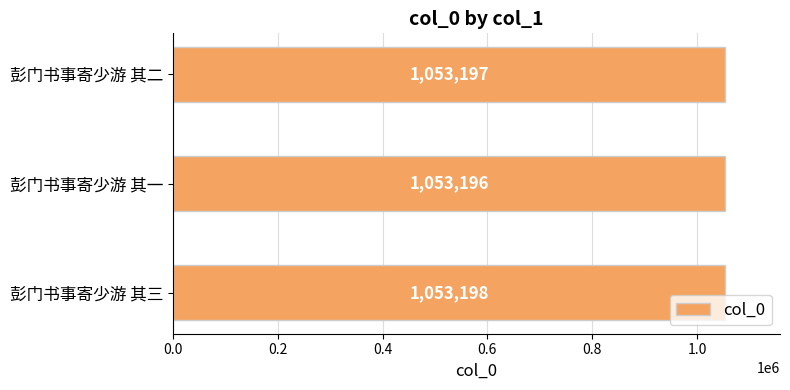

How many values are between 1053196 and 1053198?

3